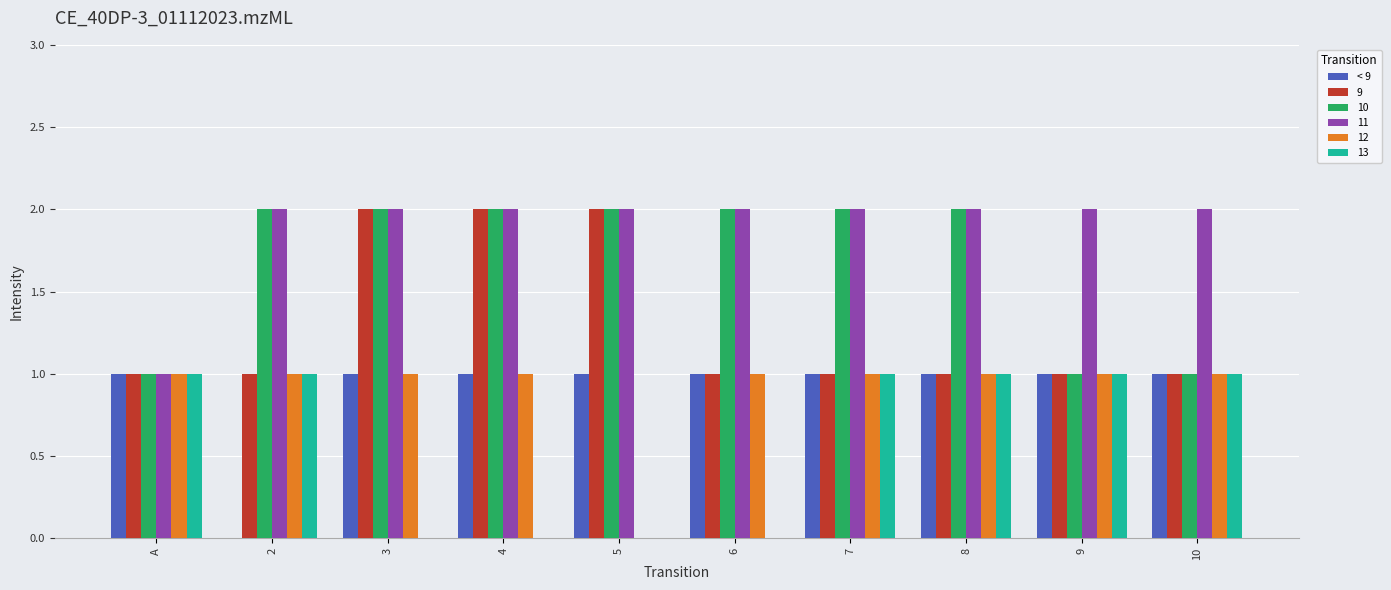

Which series has the largest total across all categories?

11